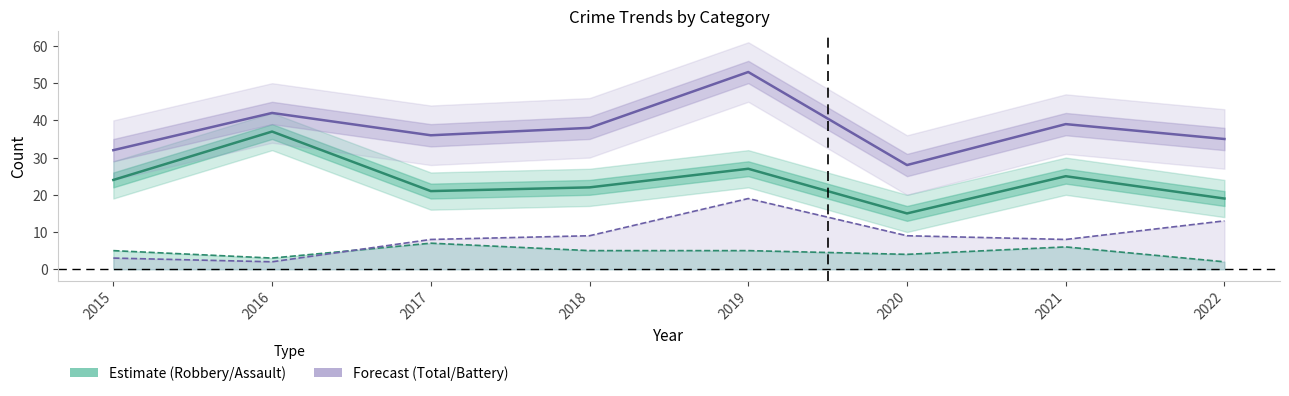

True or false: Aggravated Battery and Total (Forecast) cross at least once.

False